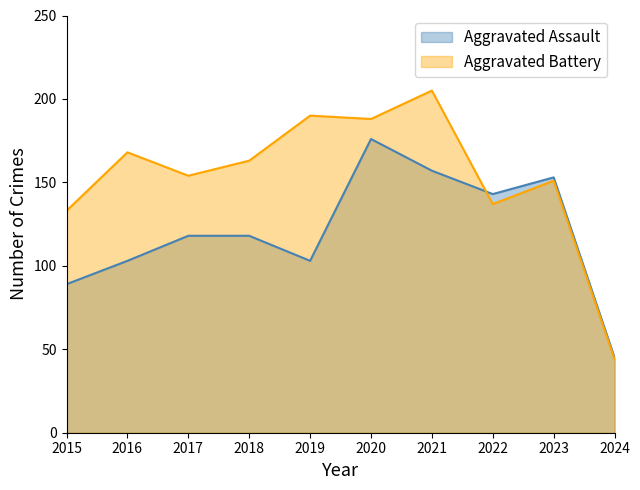

Reading right to left, transcribe all the data shown in this chart.

Aggravated Assault: 45	153	143	157	176	103	118	118	103	89
Aggravated Battery: 44	151	137	205	188	190	163	154	168	133